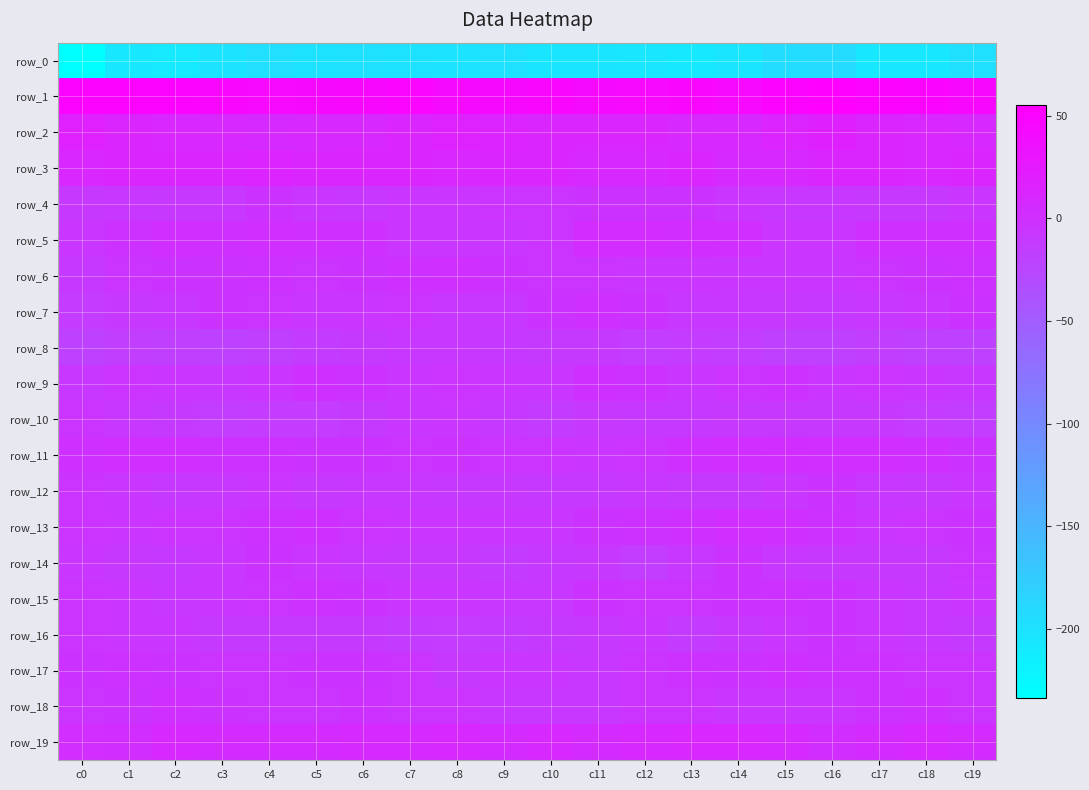

What value does the row_7 series have at c8?

-7.6